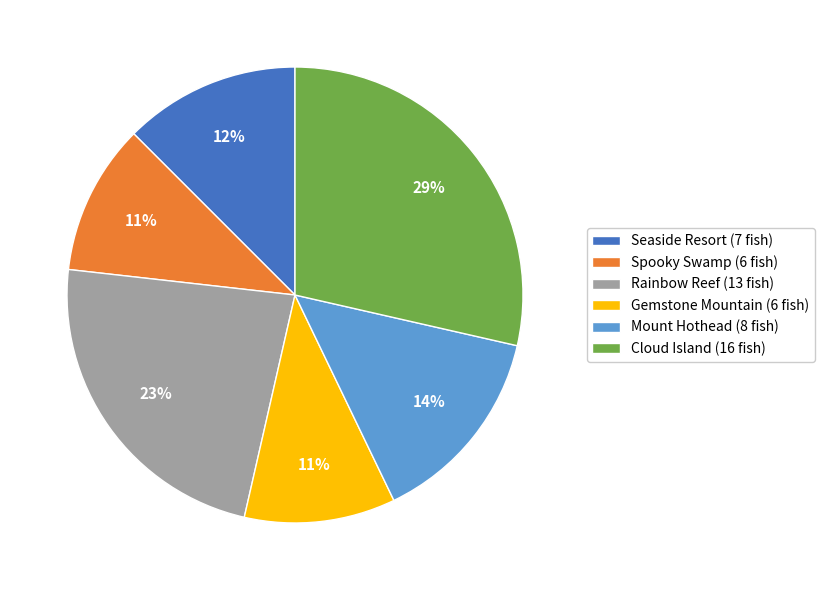

Combined, do Mount Hothead (8 fish) and Spooky Swamp (6 fish) account for over 50%?

No